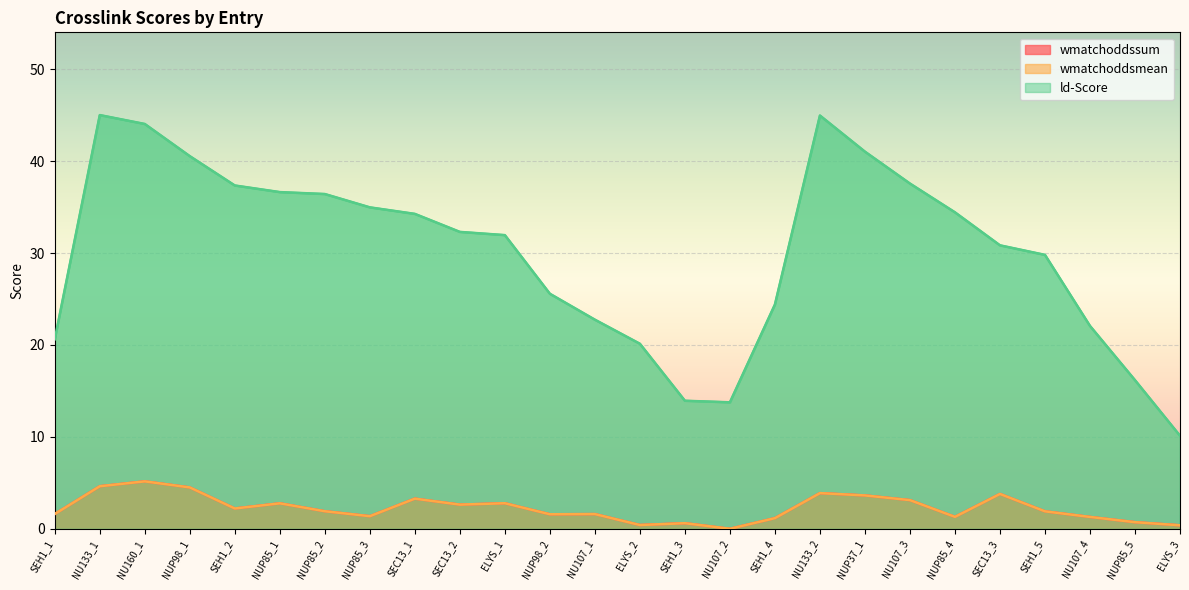

Rank the series at SEH1_2 from lowest to highest value.

wmatchoddssum, wmatchoddsmean, ld-Score